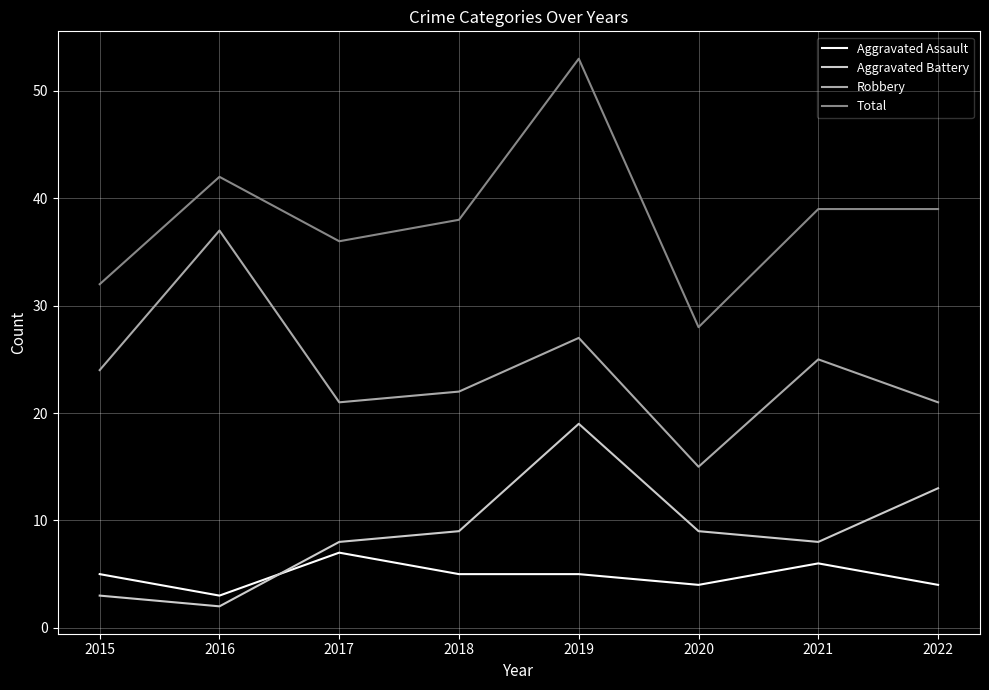

True or false: Robbery and Aggravated Assault cross at least once.

False